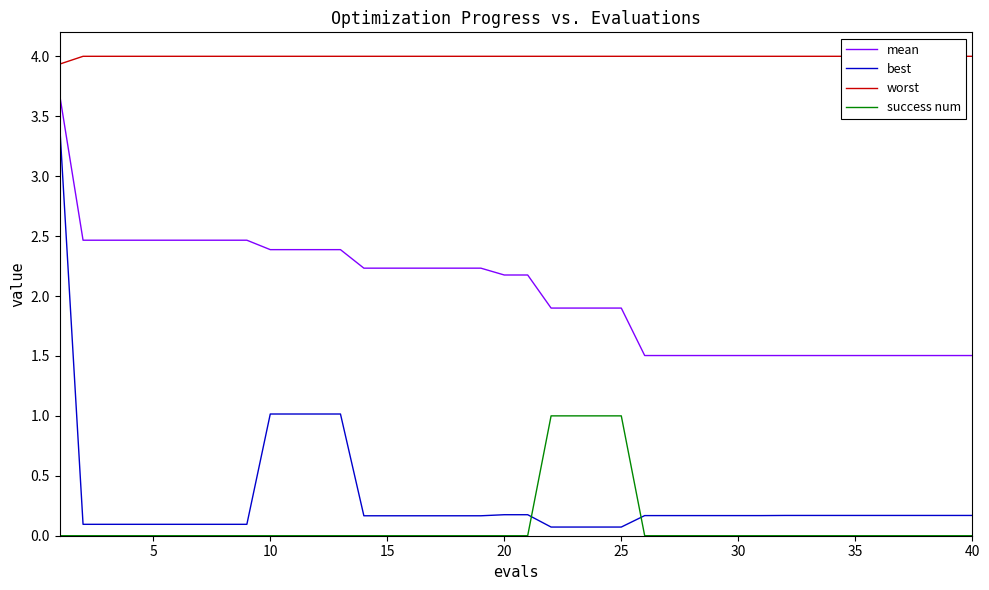

How many distinct data groups are displayed?

4